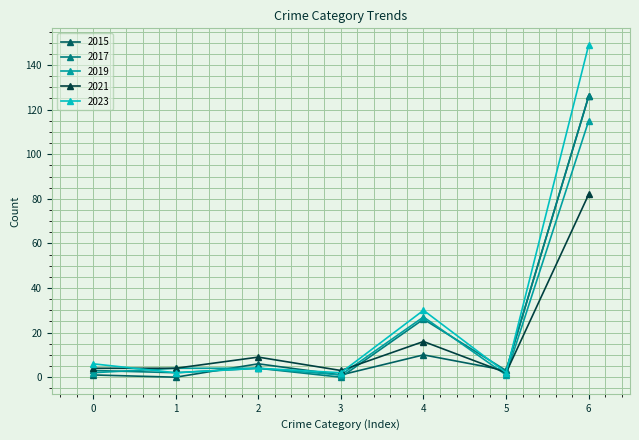

What is the difference between the second highest and second lowest values in the 2017 series?

24